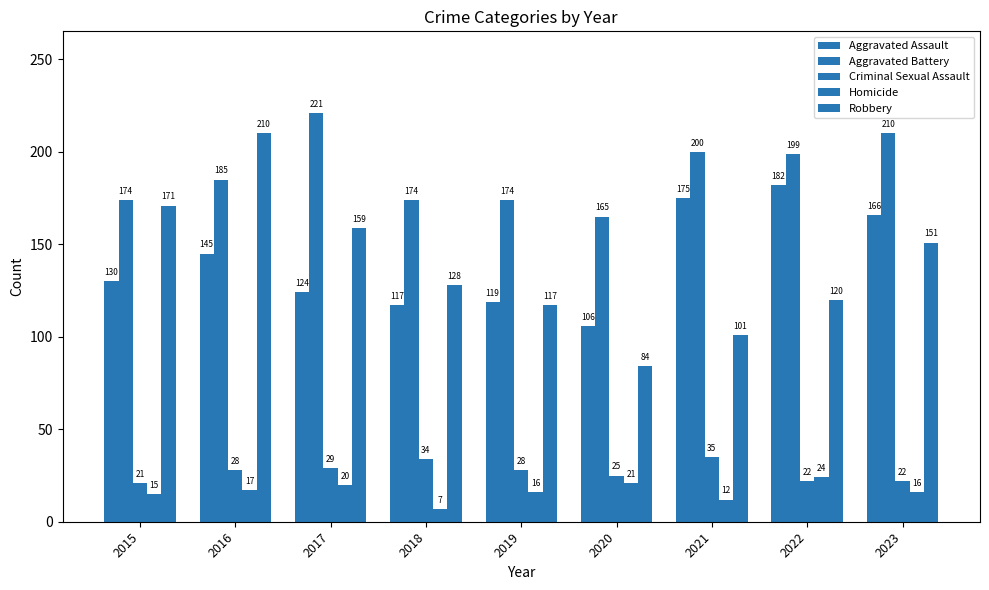

Reading left to right, extract all data points from this chart.

Aggravated Assault: 130	145	124	117	119	106	175	182	166
Aggravated Battery: 174	185	221	174	174	165	200	199	210
Criminal Sexual Assault: 21	28	29	34	28	25	35	22	22
Homicide: 15	17	20	7	16	21	12	24	16
Robbery: 171	210	159	128	117	84	101	120	151